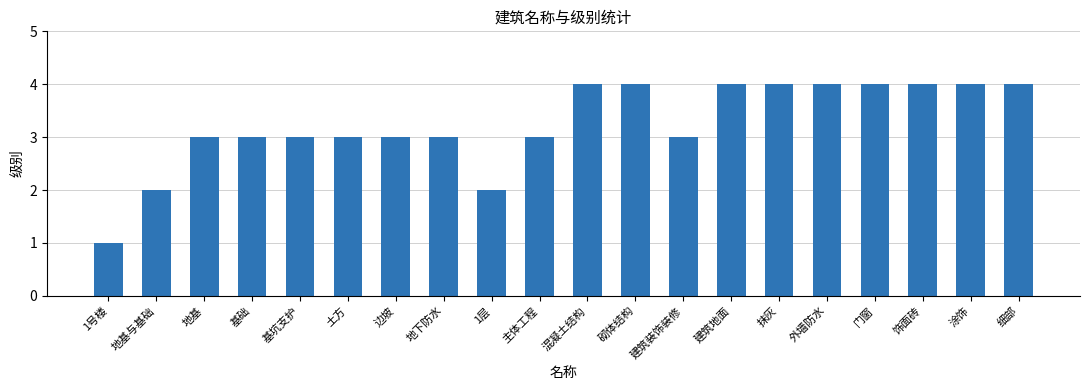

Reading left to right, extract all data points from this chart.

1号楼=1	地基与基础=2	地基=3	基础=3	基坑支护=3	土方=3	边坡=3	地下防水=3	1层=2	主体工程=3	混凝土结构=4	砌体结构=4	建筑装饰装修=3	建筑地面=4	抹灰=4	外墙防水=4	门窗=4	饰面砖=4	涂饰=4	细部=4